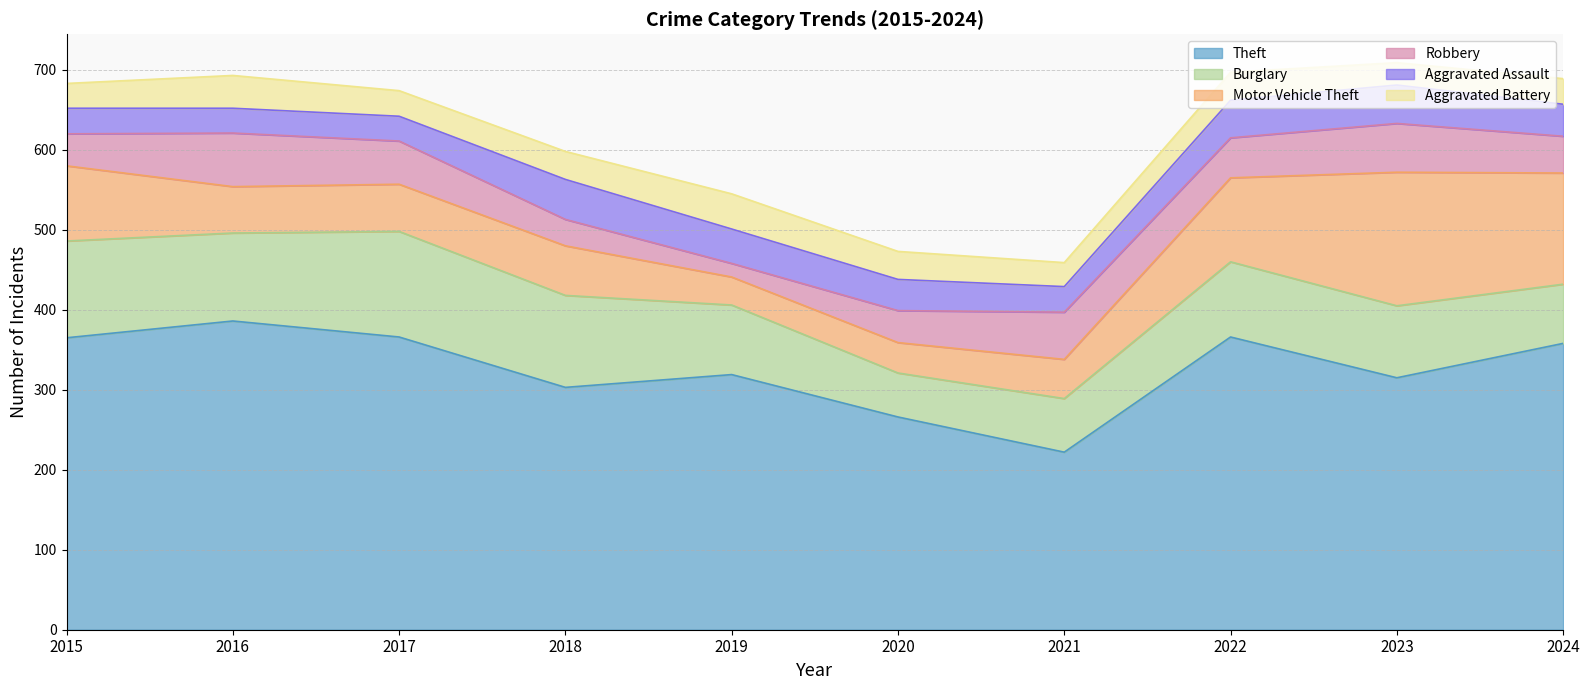

What is the difference between the highest and lowest values at 2018?

270